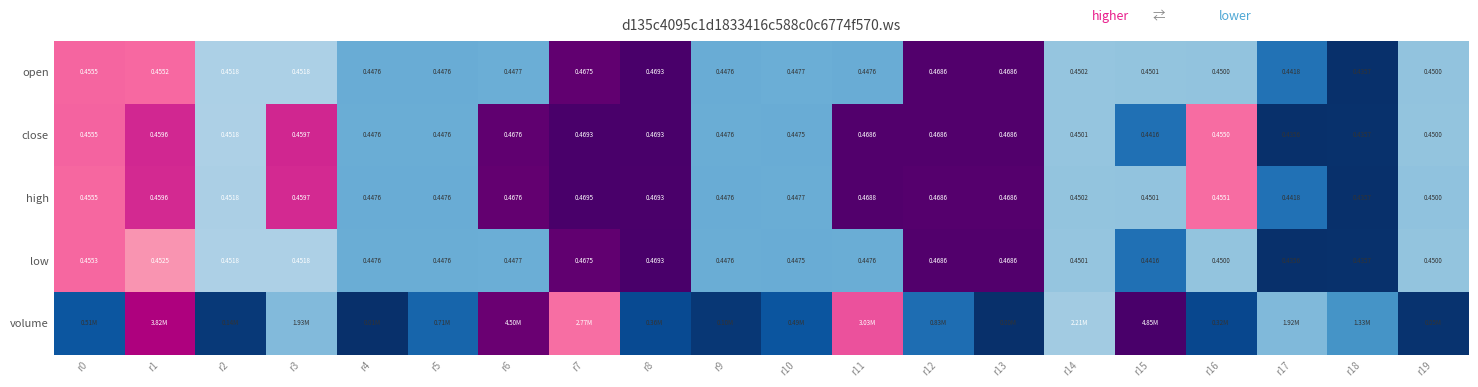

What is the smallest value displayed?

0.4